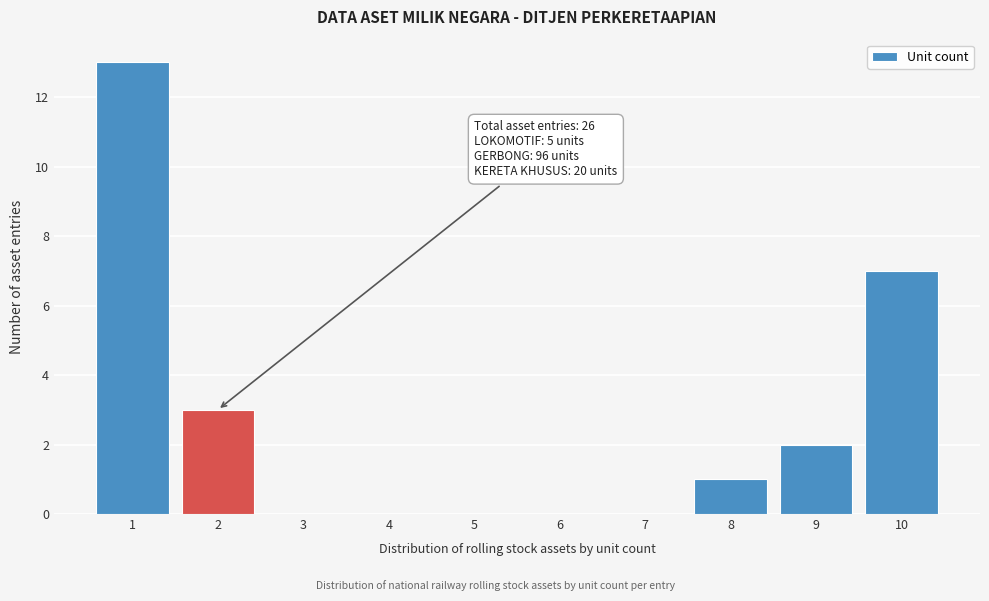

Over which range of the x-axis is the bar tallest?

0.5 to 1.5